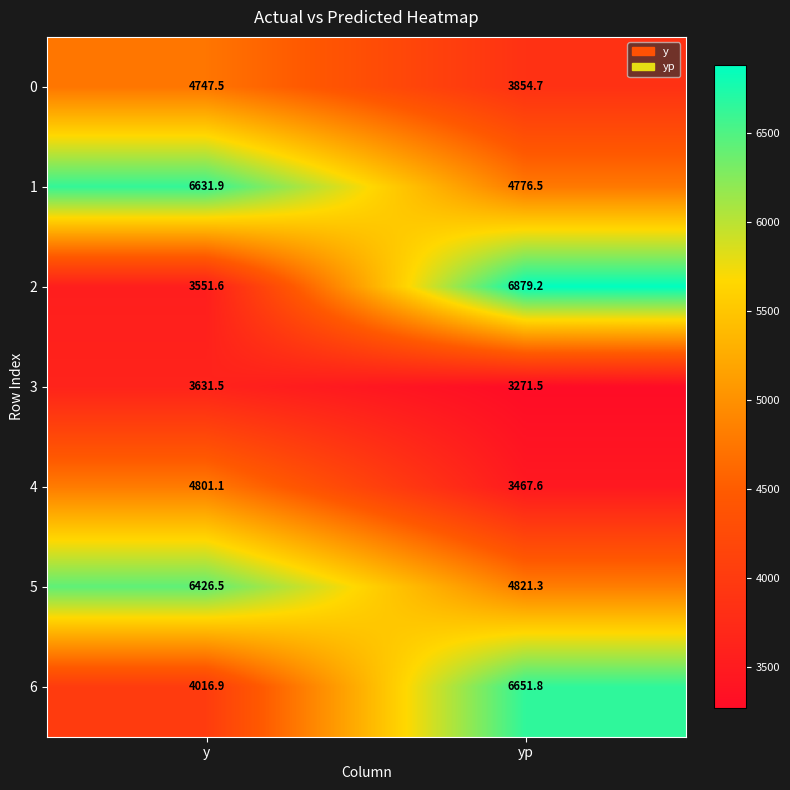

Reading right to left, what are all the values shown in this chart?

0: yp=3854.7	y=4747.5
1: yp=4776.5	y=6631.9
2: yp=6879.2	y=3551.6
3: yp=3271.5	y=3631.5
4: yp=3467.6	y=4801.1
5: yp=4821.3	y=6426.5
6: yp=6651.8	y=4016.9